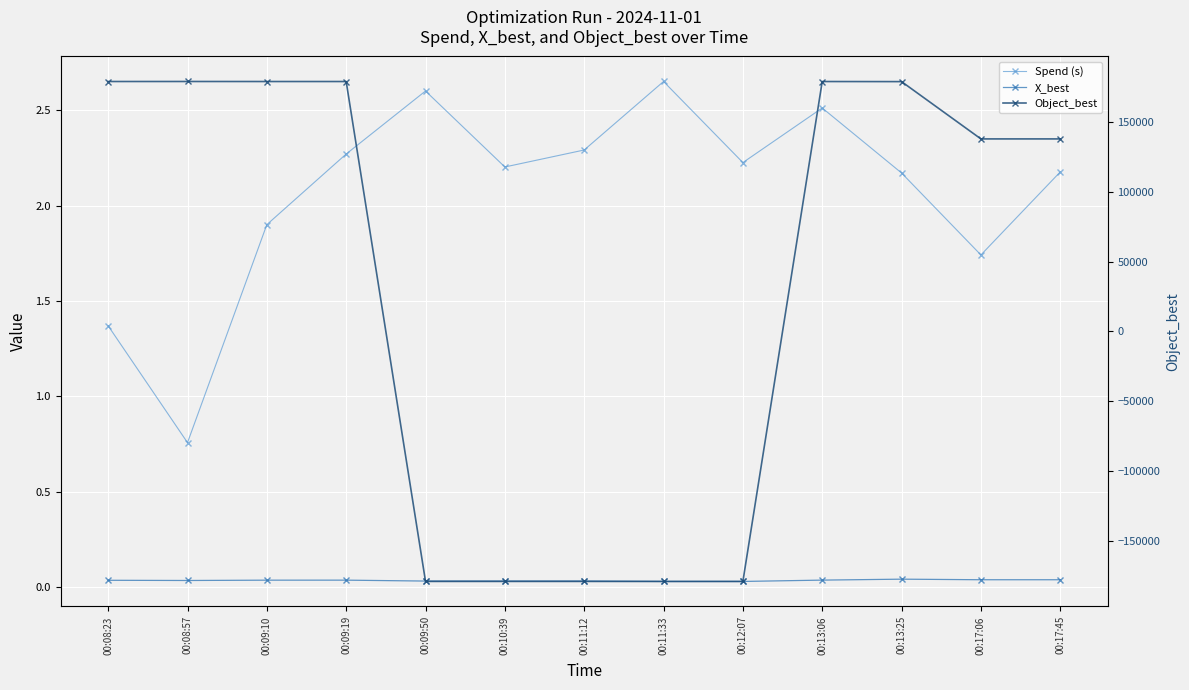

What is the minimum value shown in the chart?

-179054.9